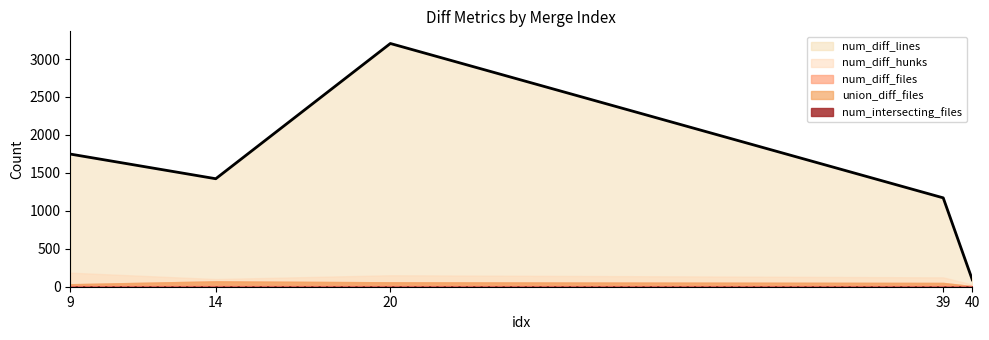

Which category has the highest value across all series?

20